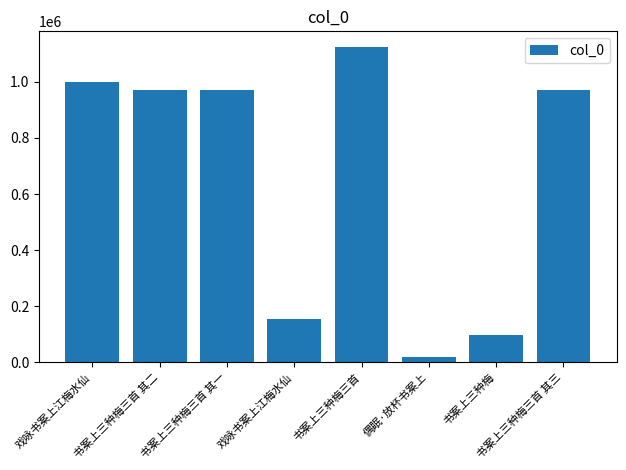

How many bars are there in total?

8